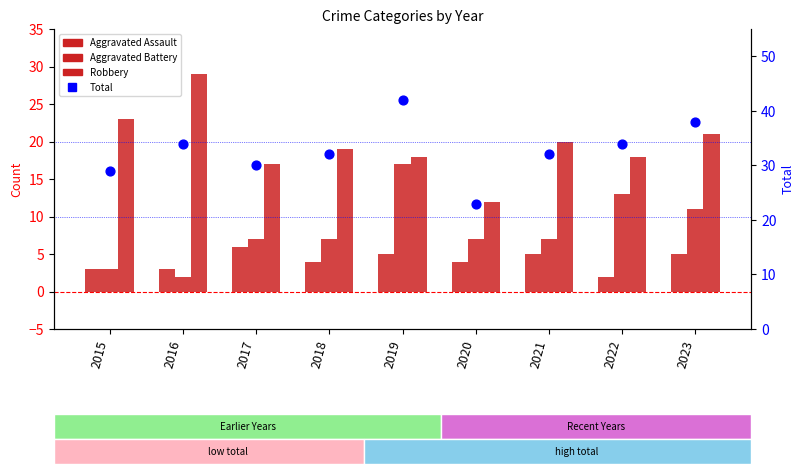

At which category is the sum across all series the highest?

2019